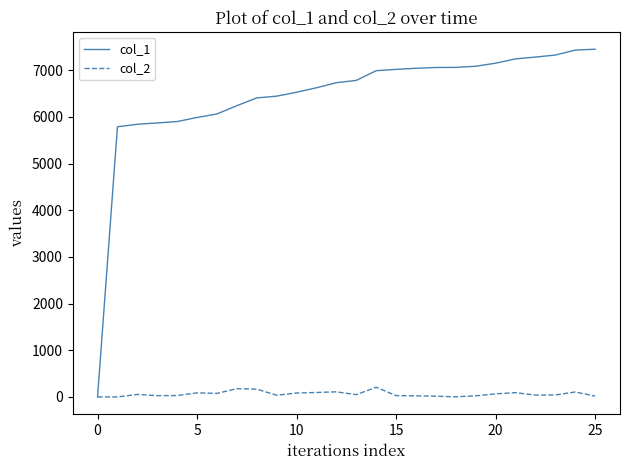

Rank the series by their maximum value, from lowest to highest.

col_2, col_1